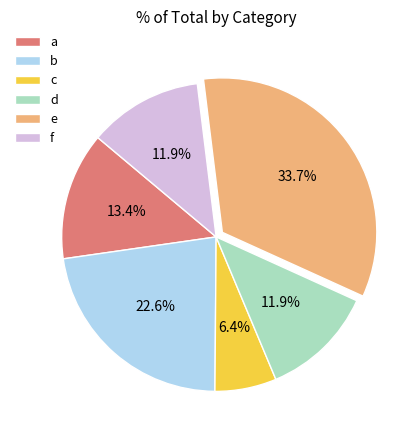

Combined, do a and e account for over 50%?

No